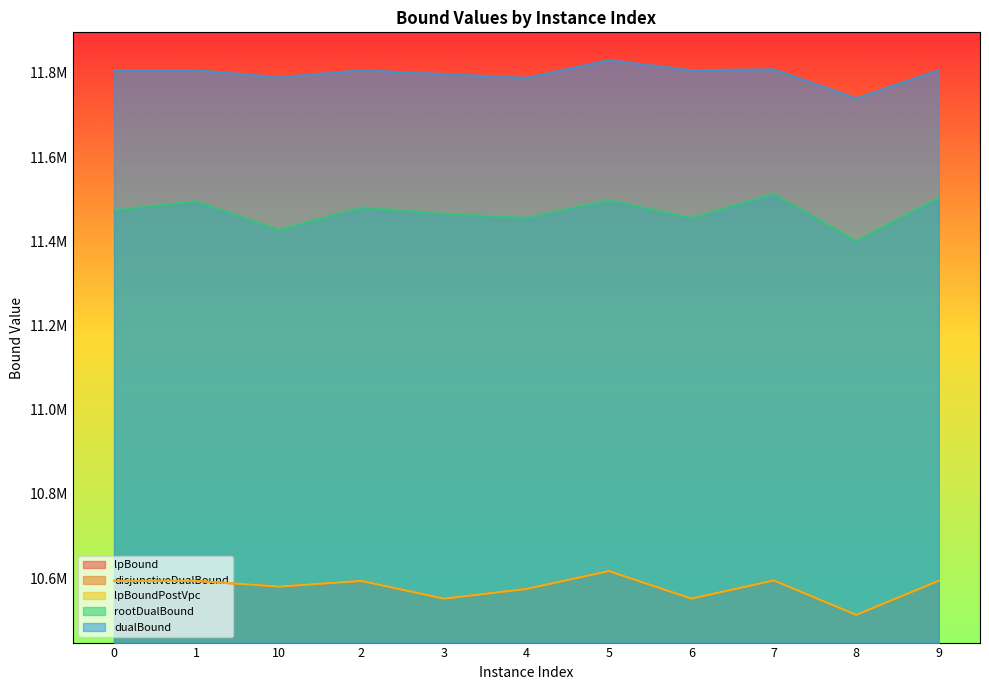

How many interior local peaks does the disjunctiveDualBound series have?

3